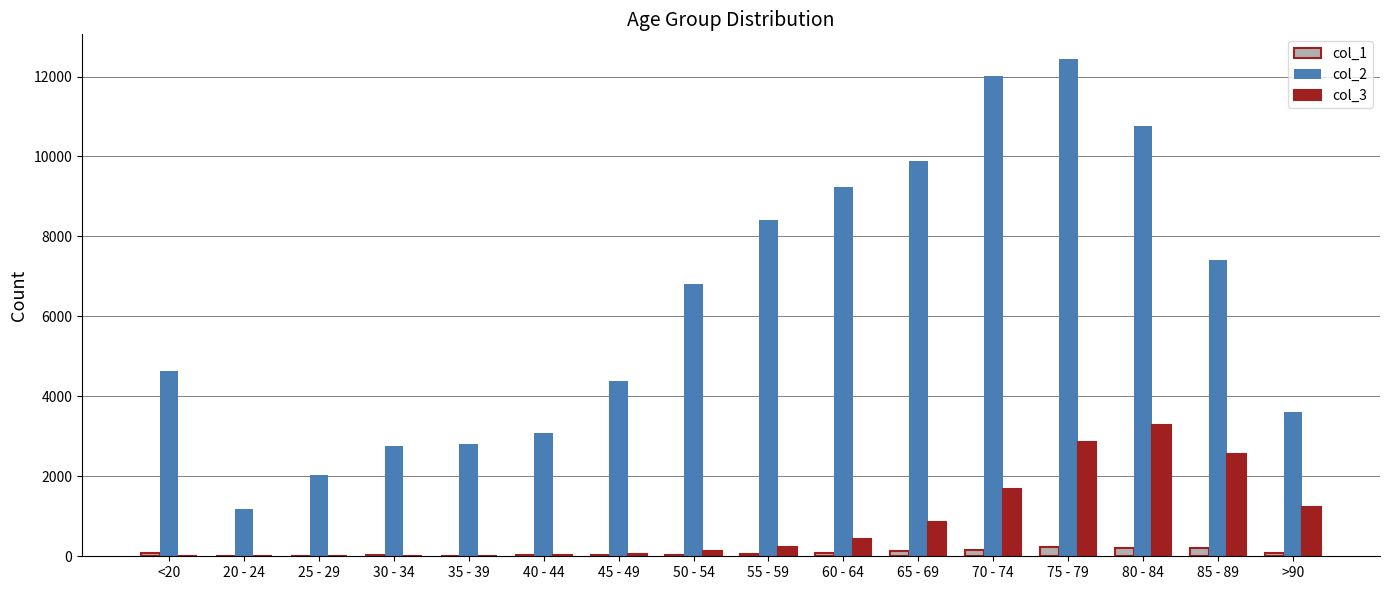

Which series has the largest total across all categories?

col_2